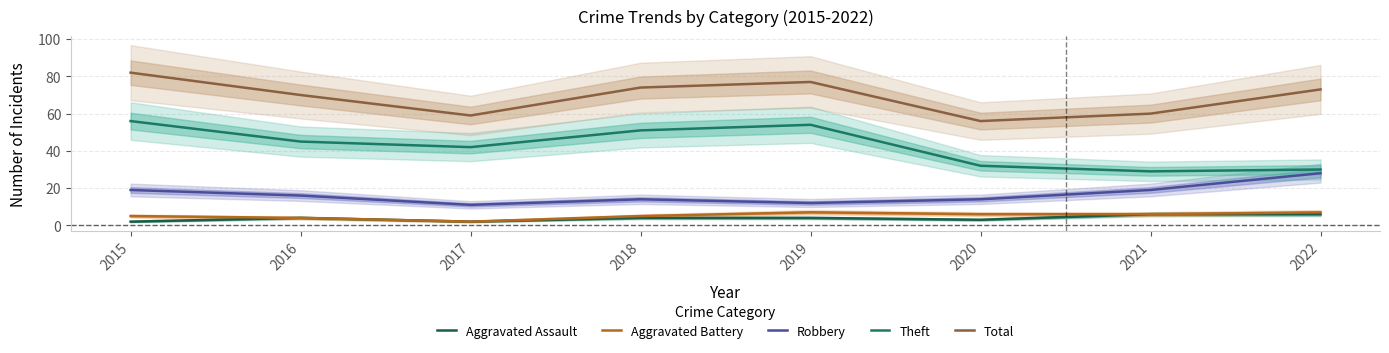

At which category is the sum across all series the highest?

2015